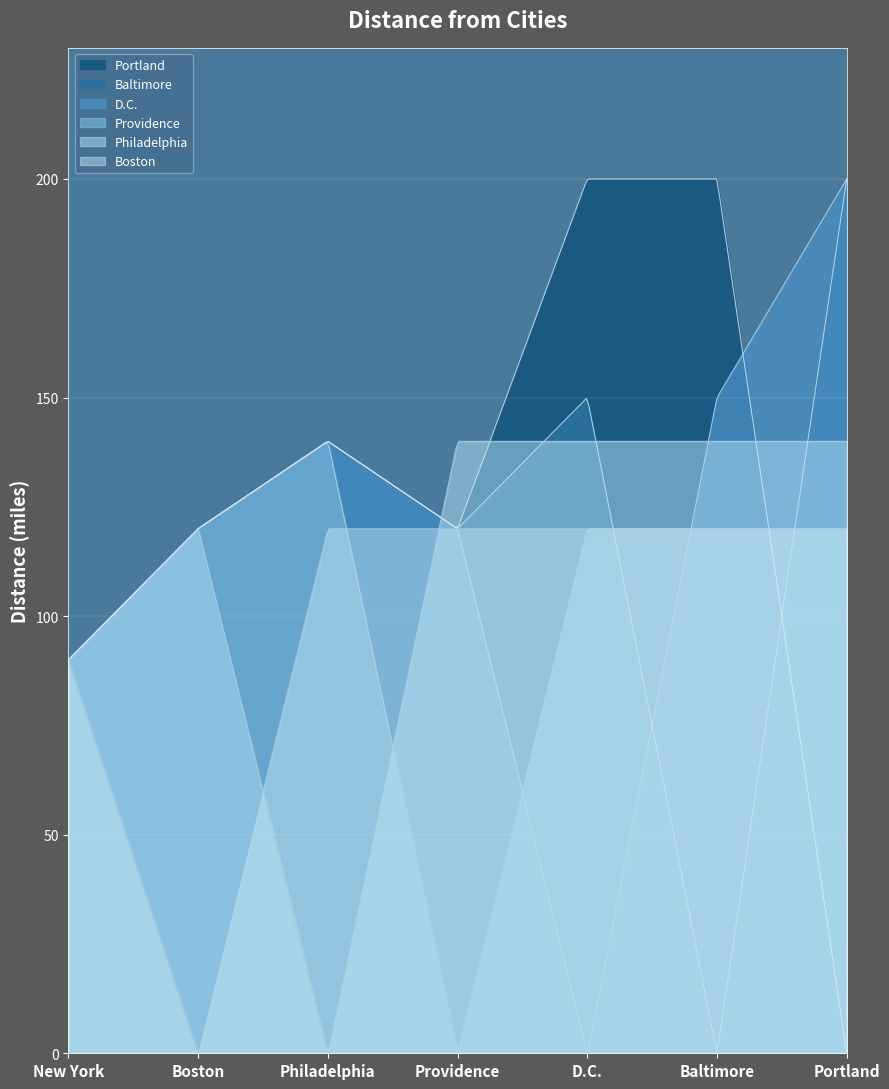

How many times do Portland and D.C. cross each other?

1